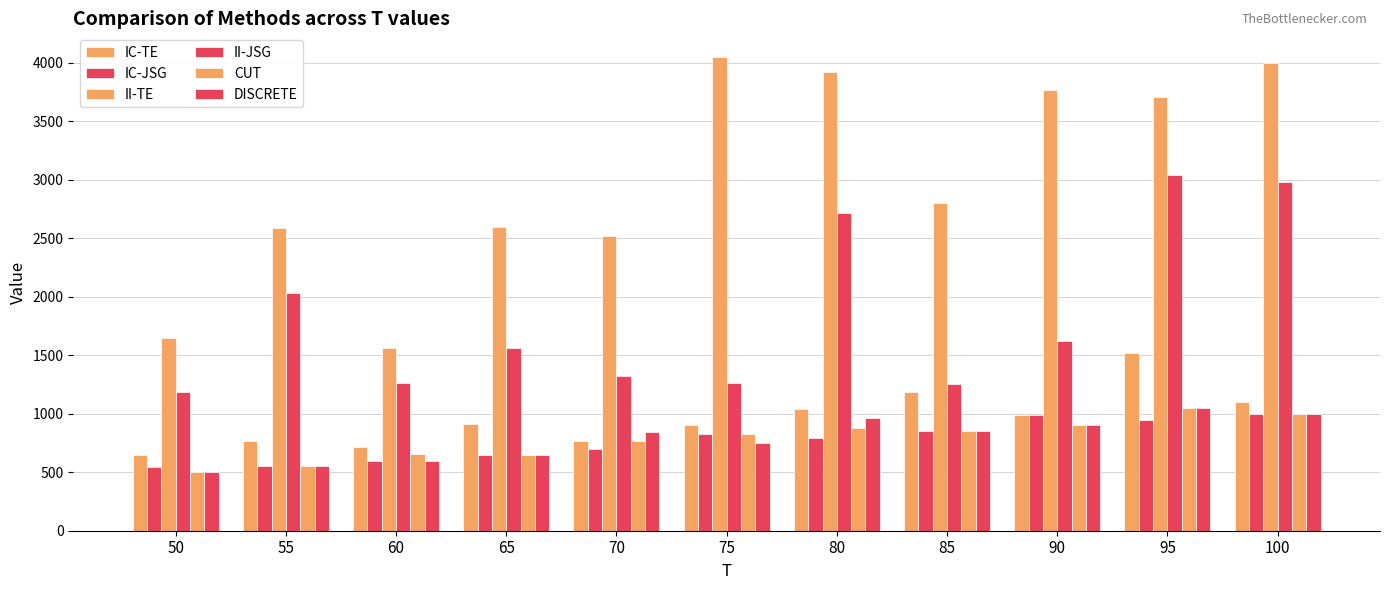

Which label corresponds to the smallest value in the chart?

50